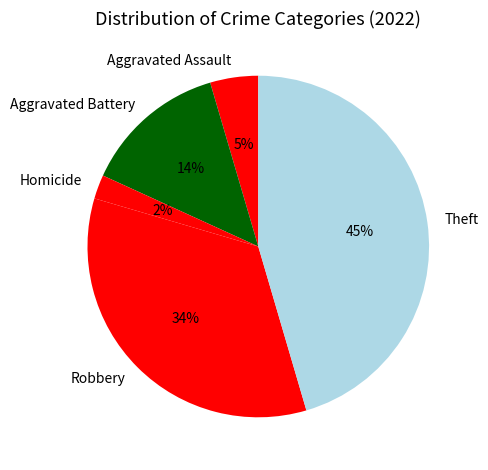

The Robbery slice represents 34% of the pie. True or false?

True